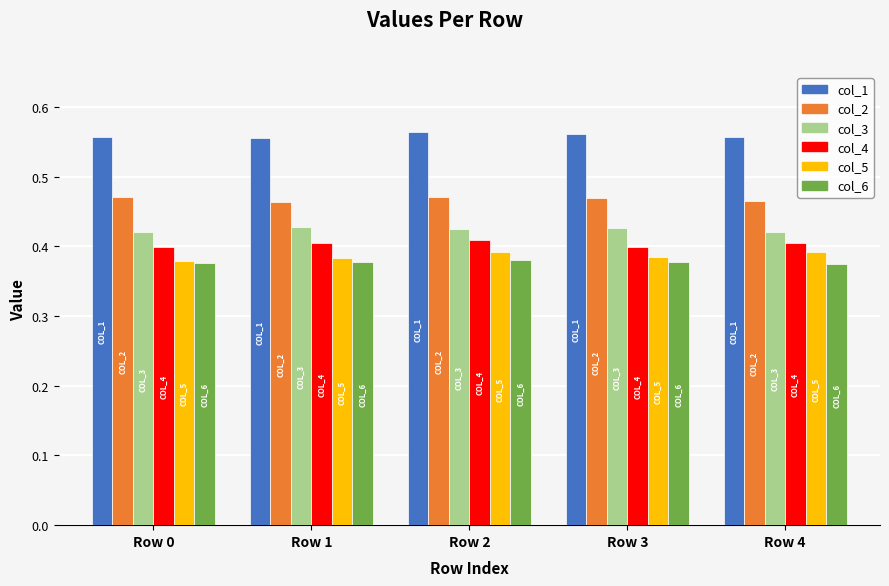

What is the spread (max minus min) of values at Row 4?

0.2